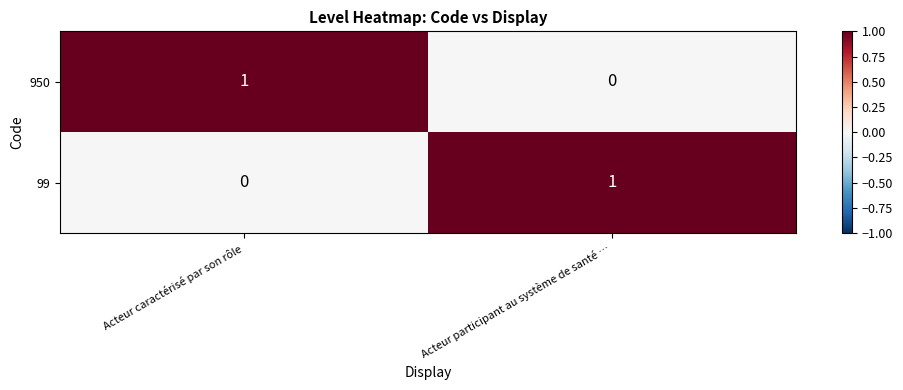

Is it true that 950 equals 1 at Acteur caractérisé par son rôle?

True